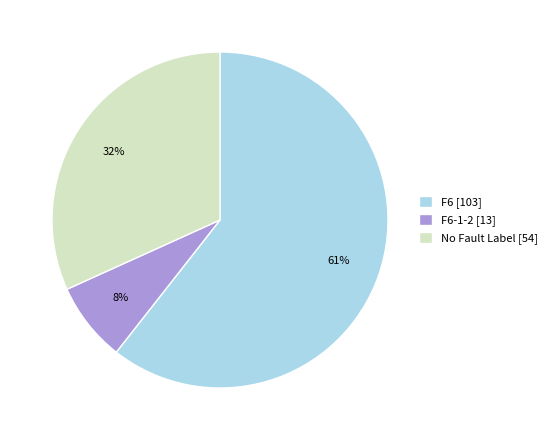

What is the ratio of the value at F6 [103] to the value at No Fault Label [54]?

1.9